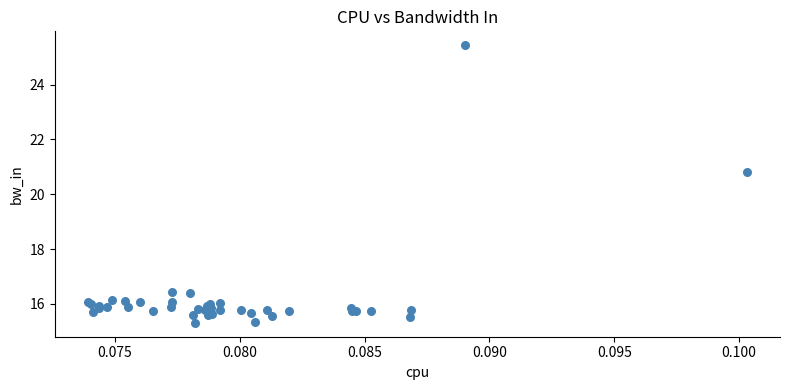

What Y value in the scatter plot is closest to 20?

20.8